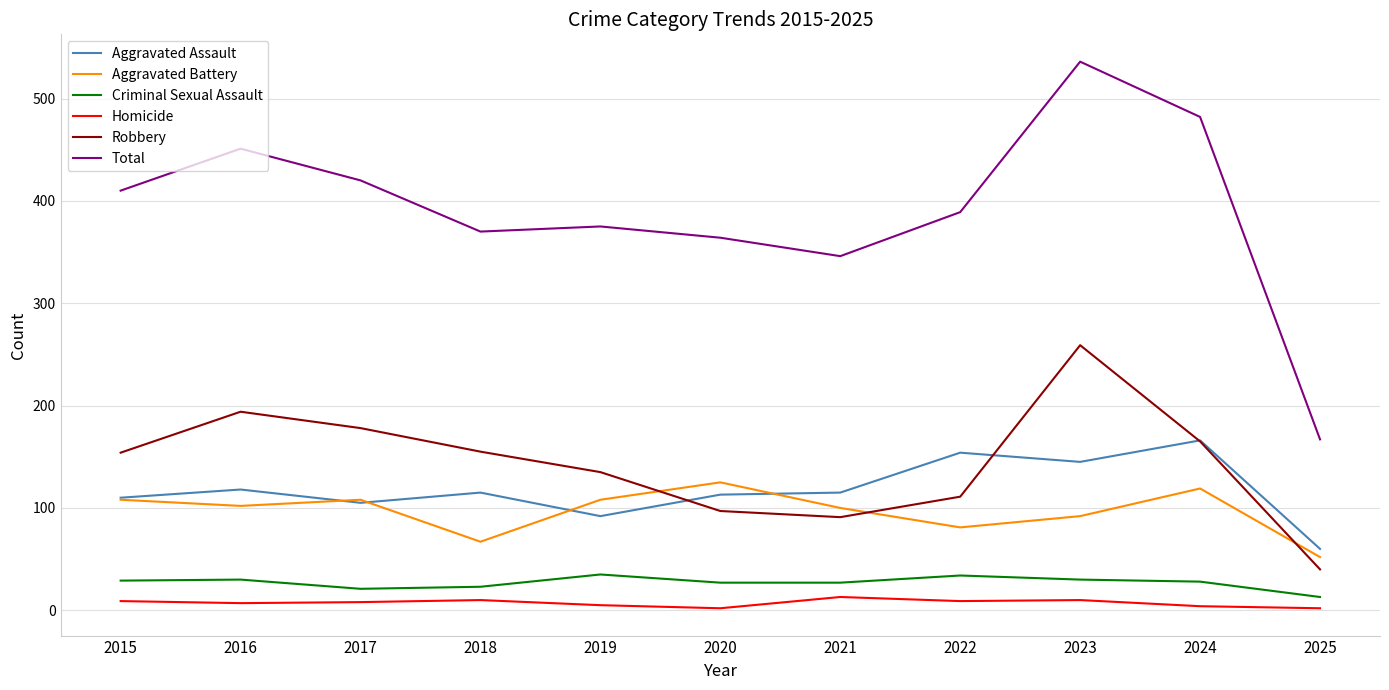

After their last crossing, which series has the higher values: Aggravated Assault or Robbery?

Aggravated Assault